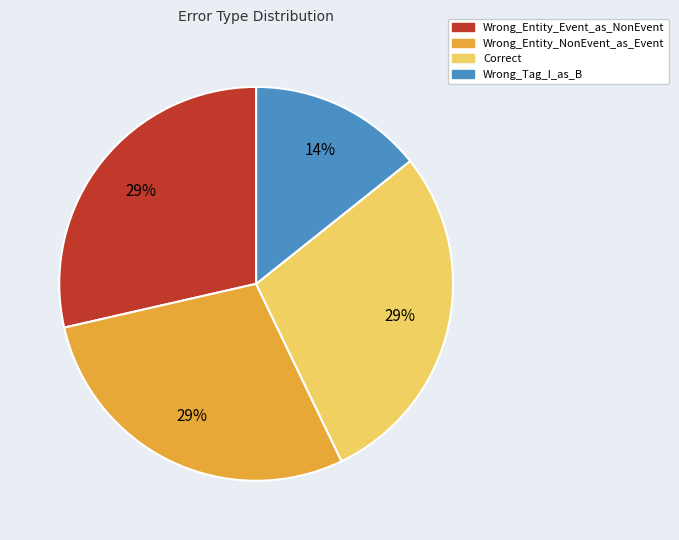

How many slices are in this pie chart?

4